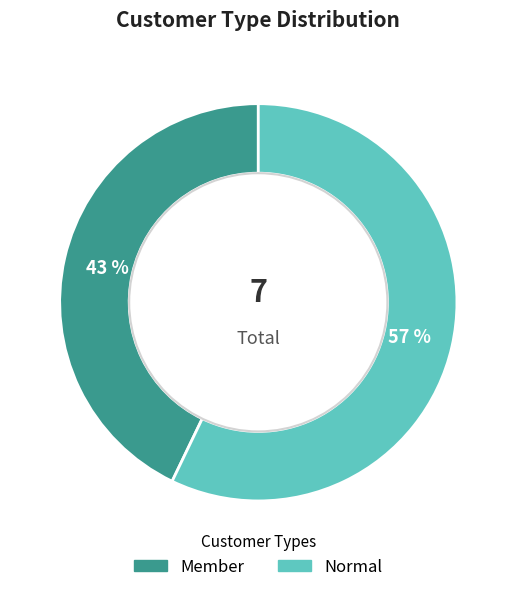

Do Normal and Member together represent more than half of the pie?

Yes